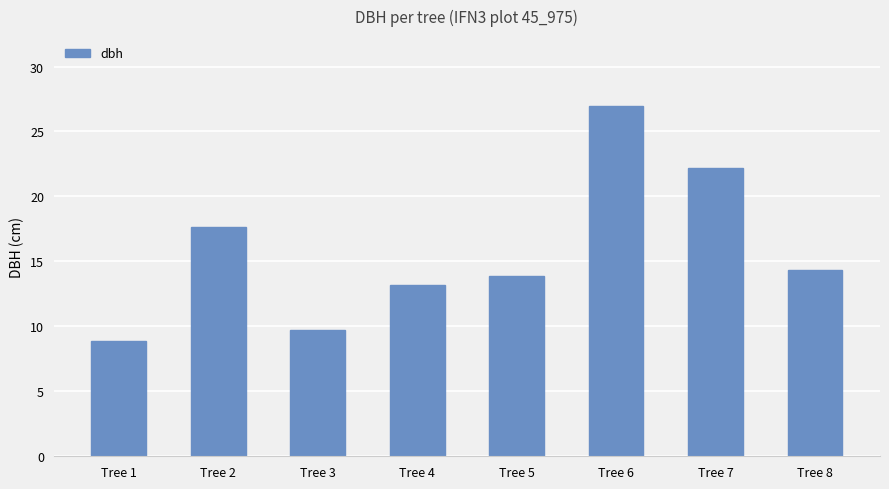

Which label corresponds to the largest value in the chart?

Tree 6